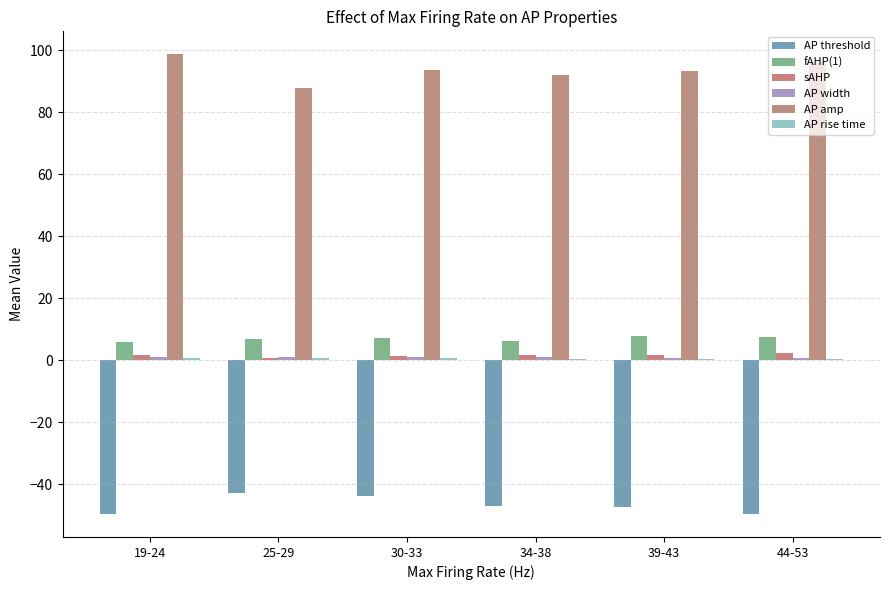

Which series changed the most between 25-29 and 34-38?

AP amp